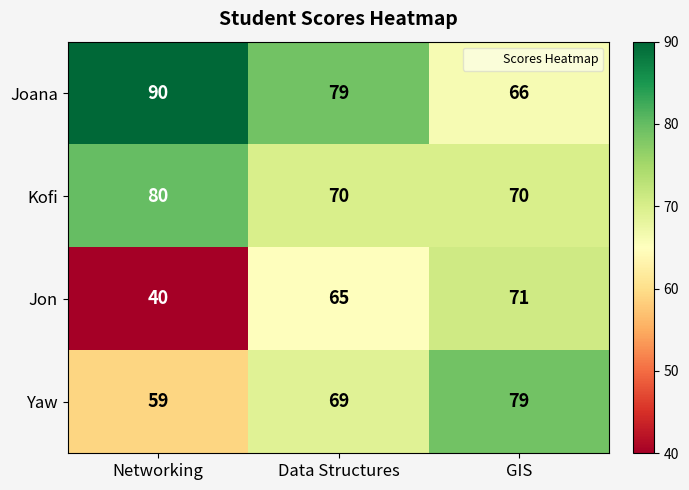

Reading left to right, transcribe all the data shown in this chart.

Joana: Networking=90	Data Structures=79	GIS=66
Kofi: Networking=80	Data Structures=70	GIS=70
Jon: Networking=40	Data Structures=65	GIS=71
Yaw: Networking=59	Data Structures=69	GIS=79